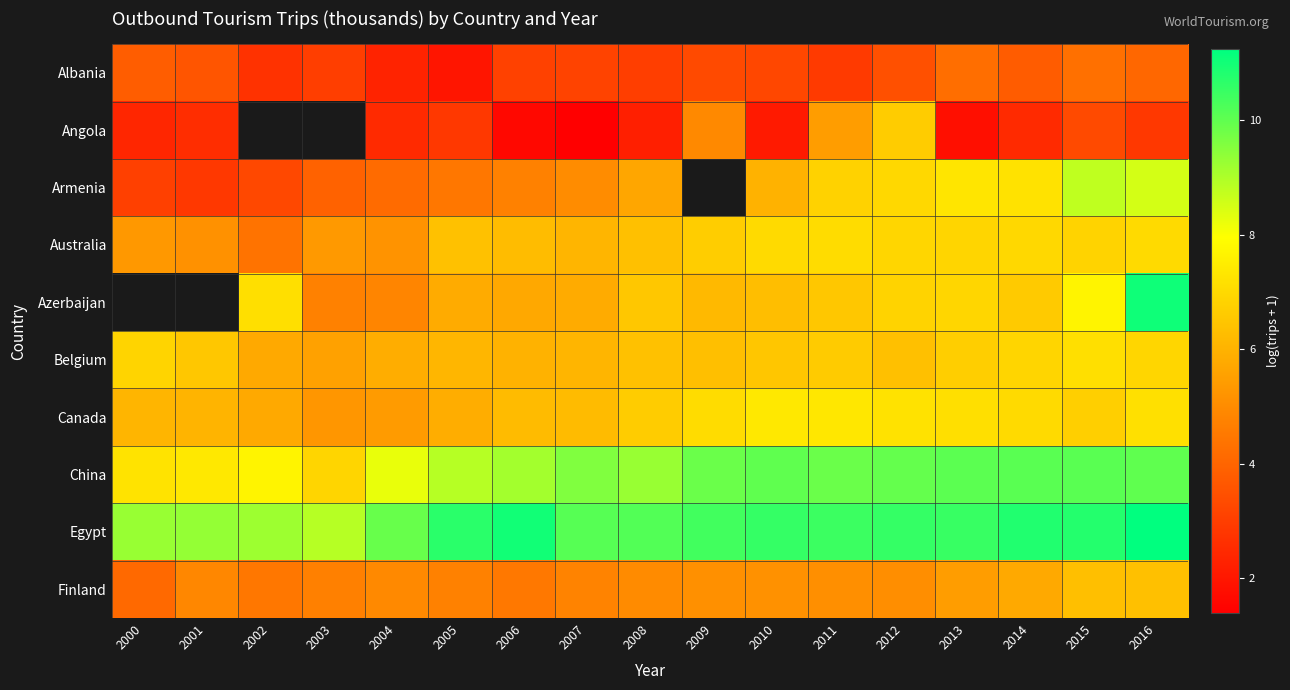

At how many categories does at least one series exceed 7?

17